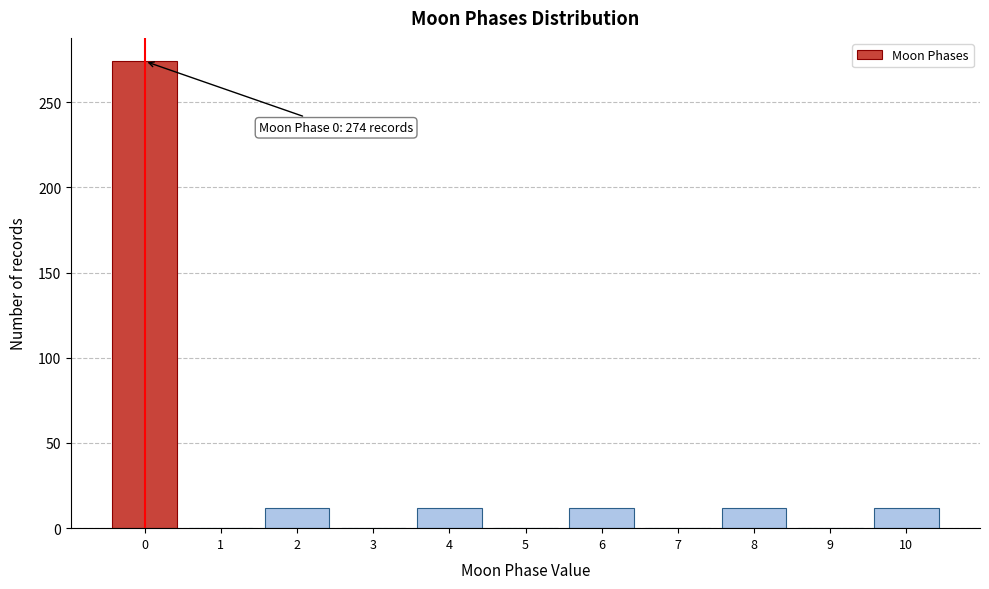

Reading left to right, transcribe all the data shown in this chart.

0=274	1=0	2=12	3=0	4=12	5=0	6=12	7=0	8=12	9=0	10=12